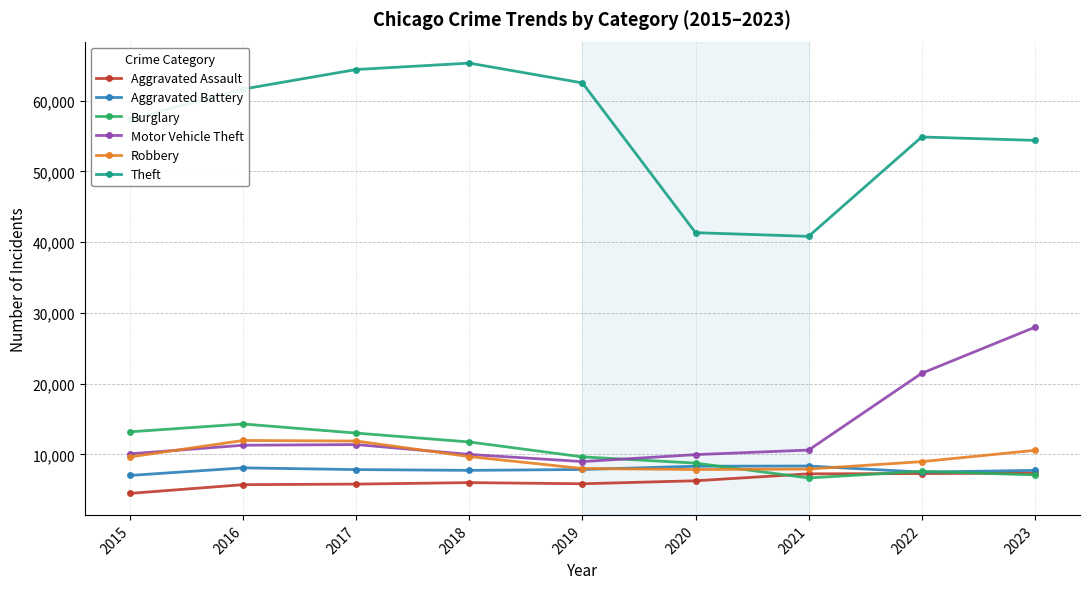

What is the spread (max minus min) of values at 2018?

59286